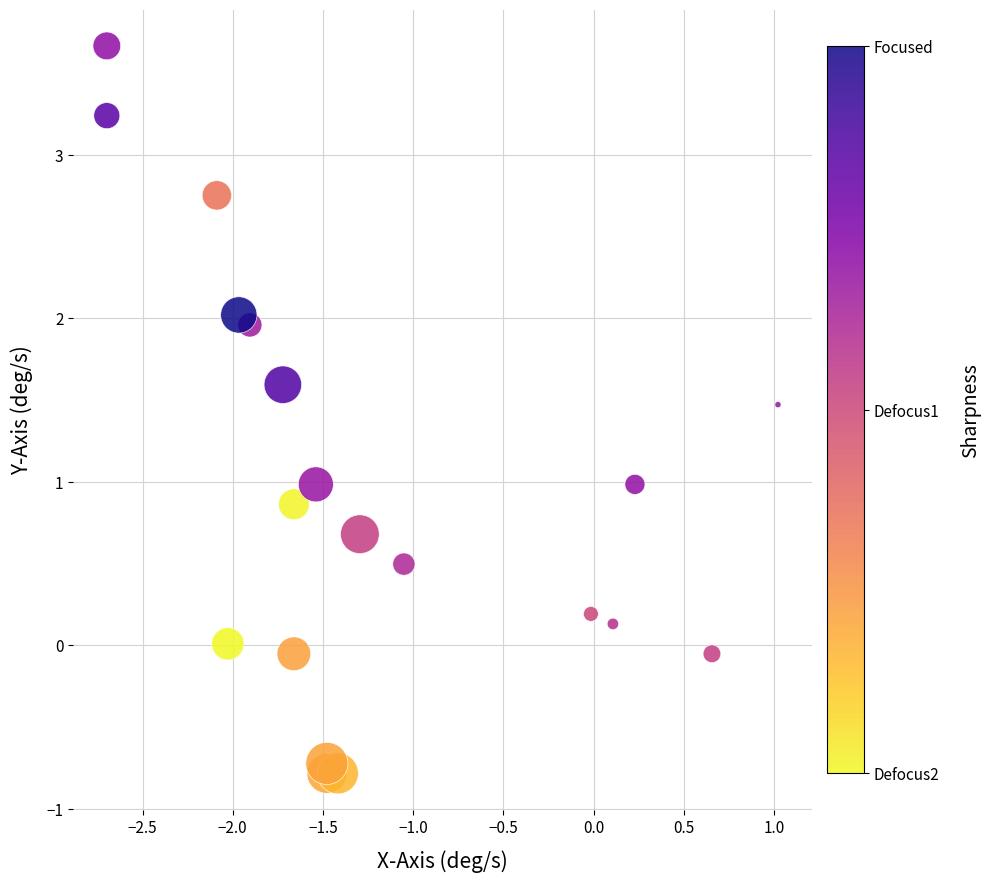

What is the range of X values (max minus min)?

3.7